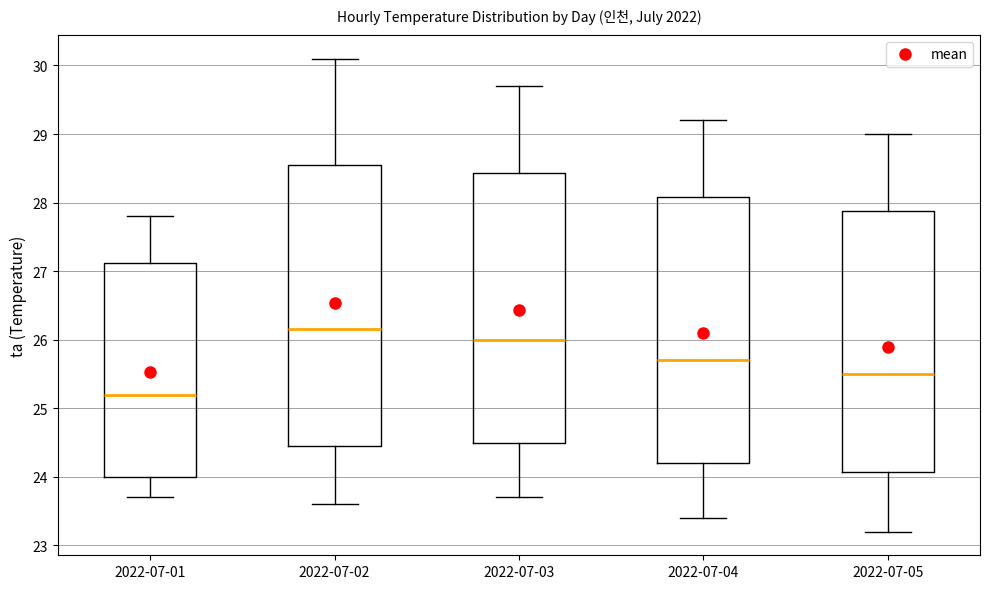

Which box's median line is the lowest?

2022-07-01